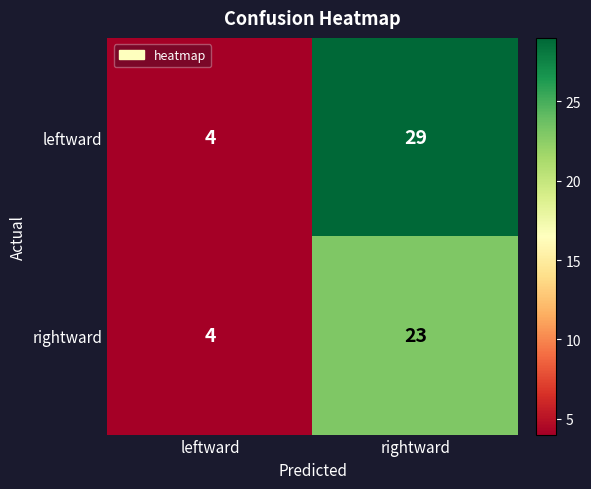

At which label is rightward closest to 13?

leftward